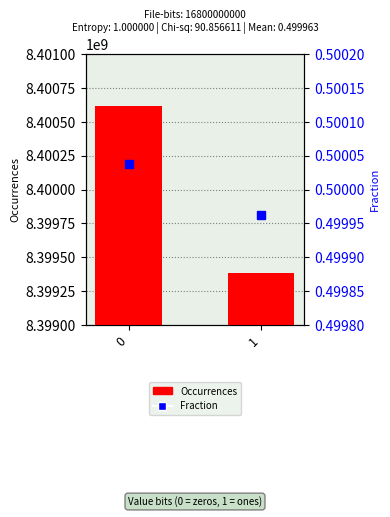

Are the bars grouped side by side (vs. stacked)?

Yes